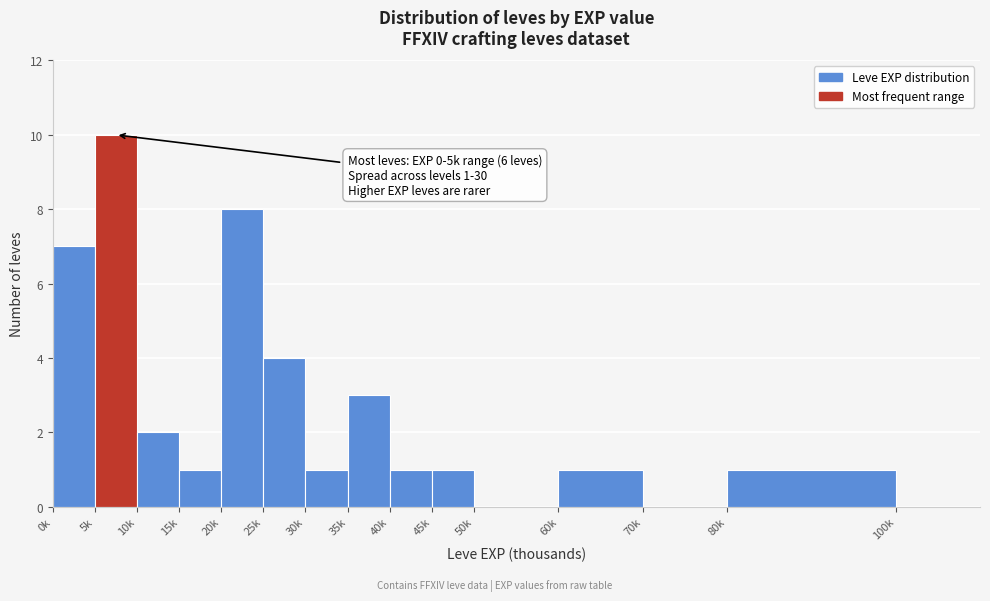

Reading right to left, list all the values displayed in this chart.

100k=0	80k=1	70k=0	60k=1	50k=0	45k=1	40k=1	35k=3	30k=1	25k=4	20k=8	15k=1	10k=2	5k=10	0k=7